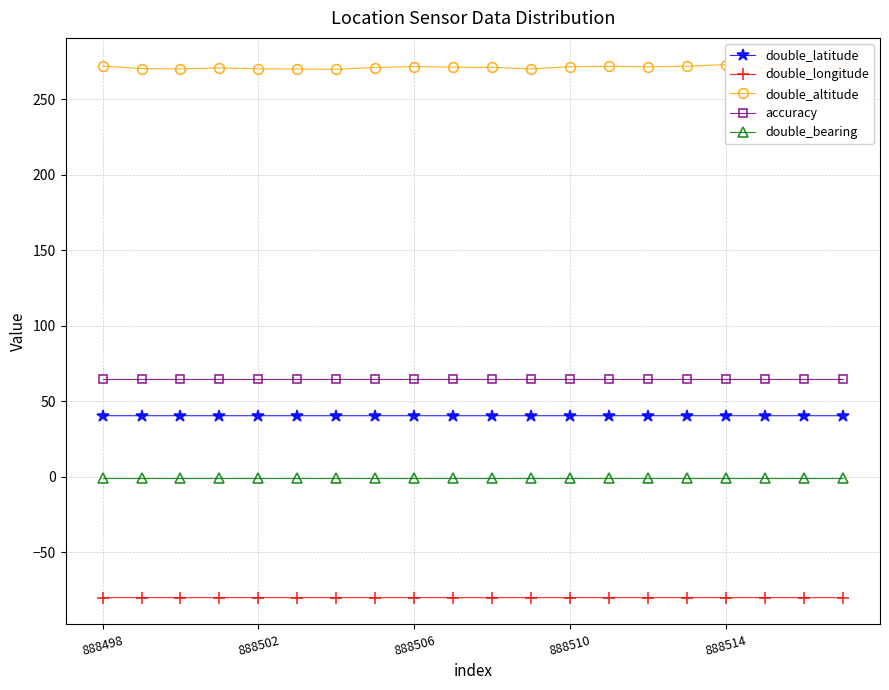

What is the average value of the double_longitude series?

-79.9